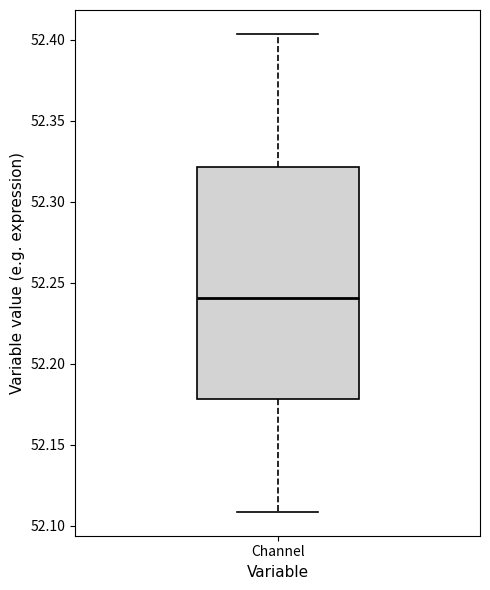

Where is the upper edge of the box for Channel on the y-axis? The values are not printed on the chart, so give them approximately, as read against the axis.

52.320